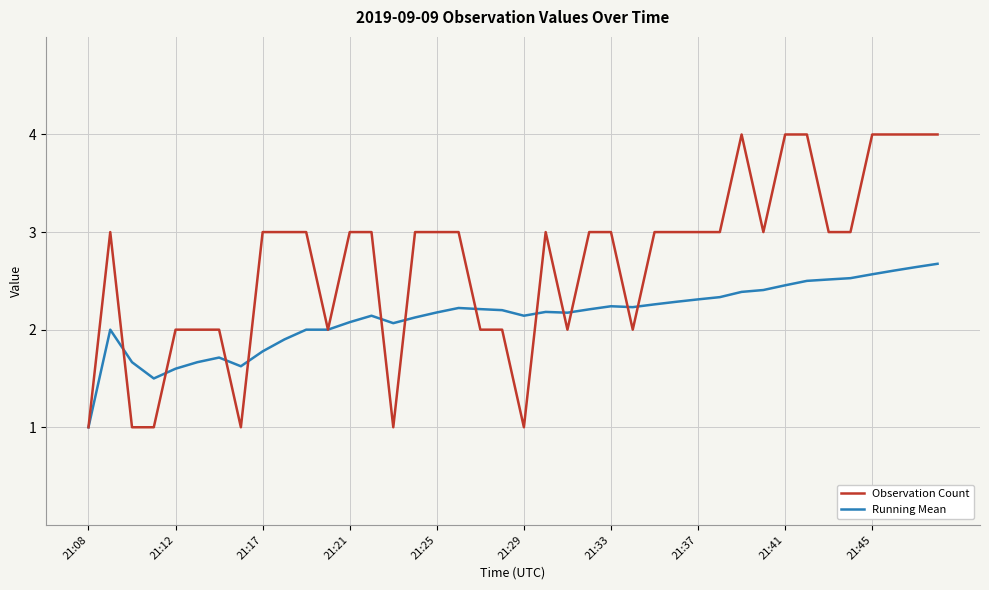

What is the maximum value shown in the chart?

4.0